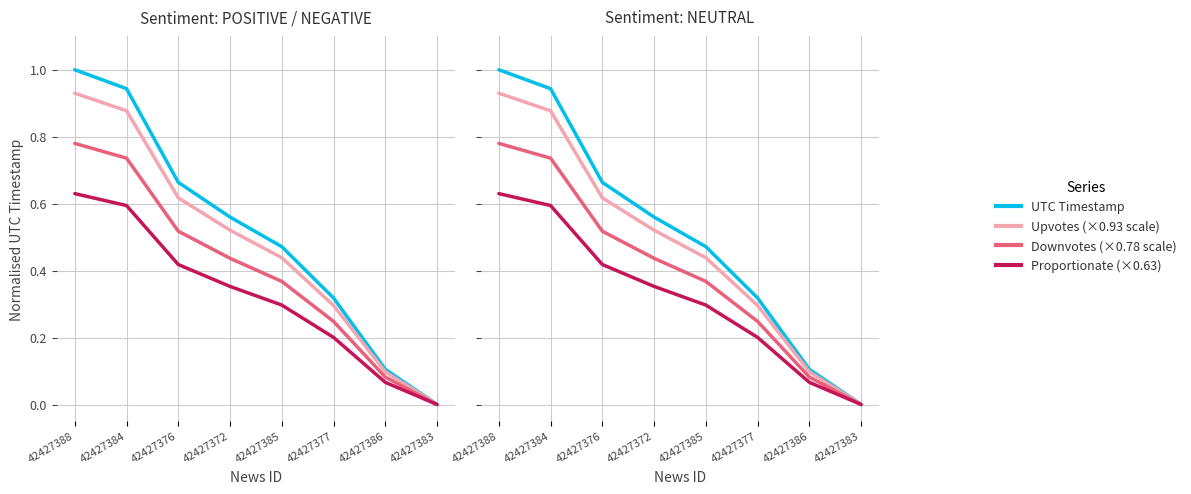

Does the chart display data point markers on the line(s)?

No